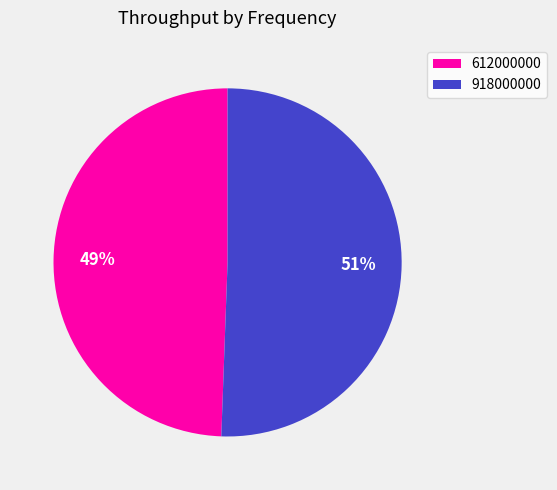

Is 918000000 the majority of the pie?

Yes